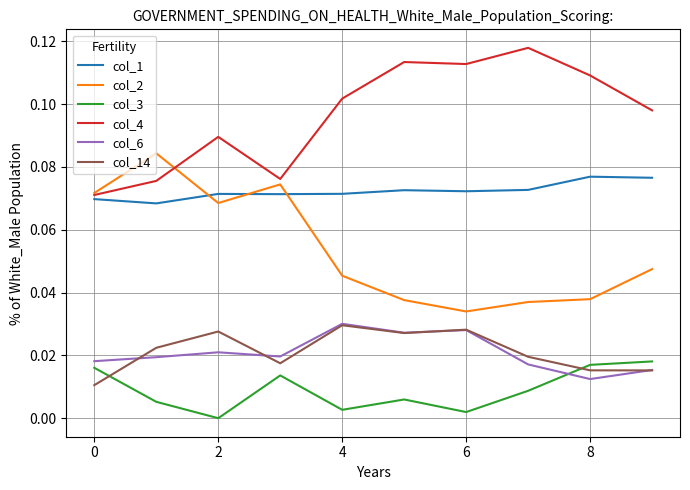

True or false: col_2 and col_6 cross at least once.

False